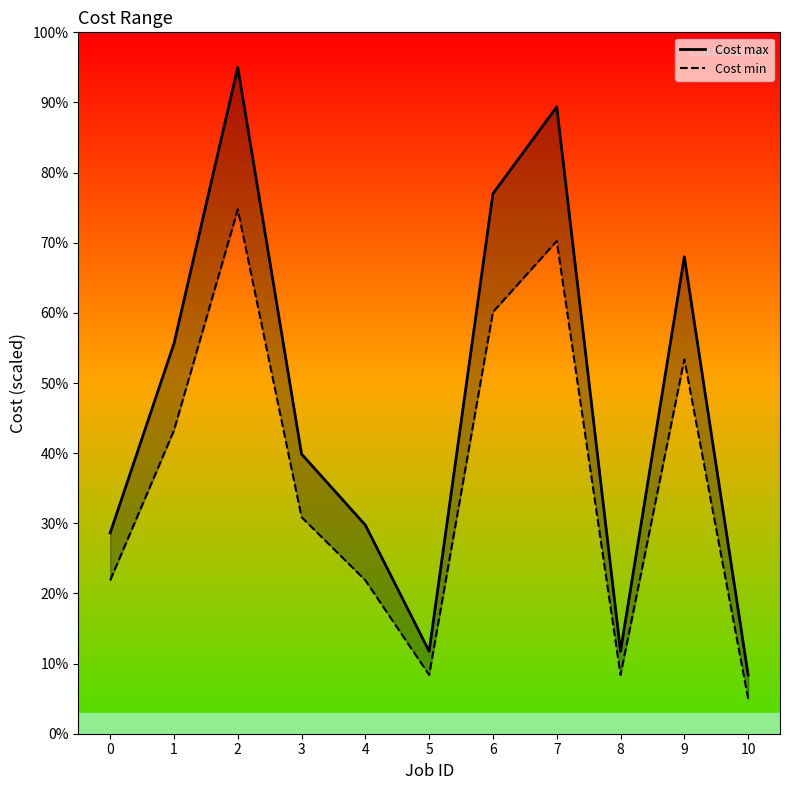

At which label does Cost max reach its peak?

2